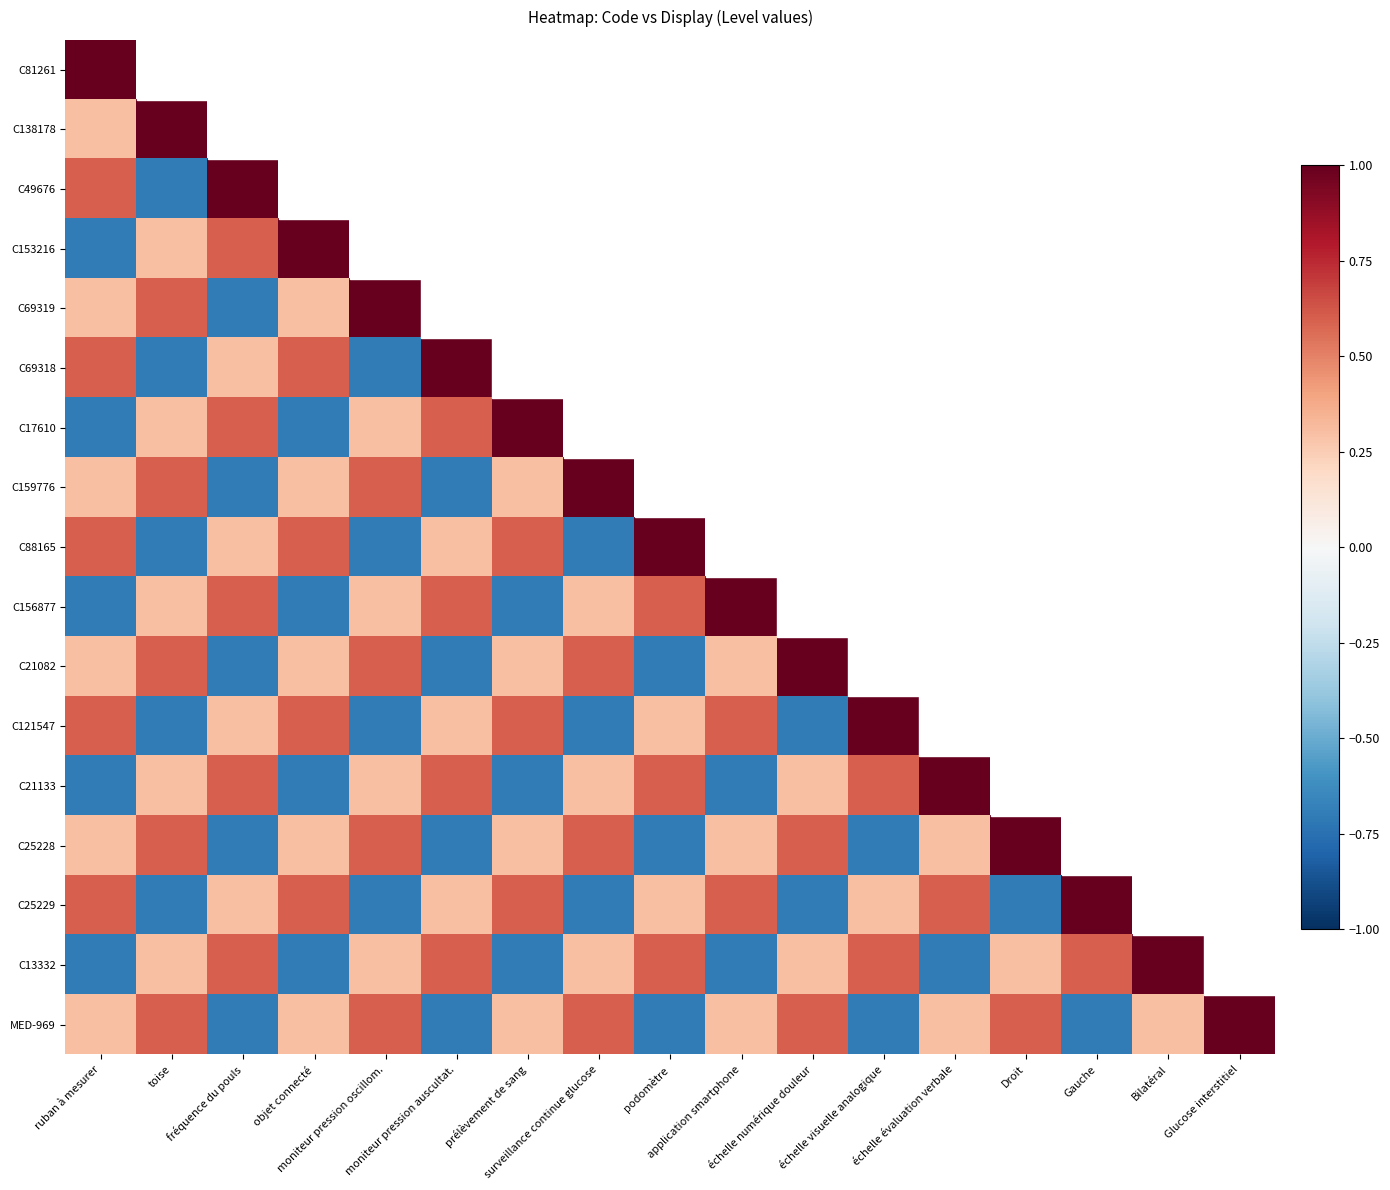

At which category is the sum across all series the highest?

ruban à mesurer